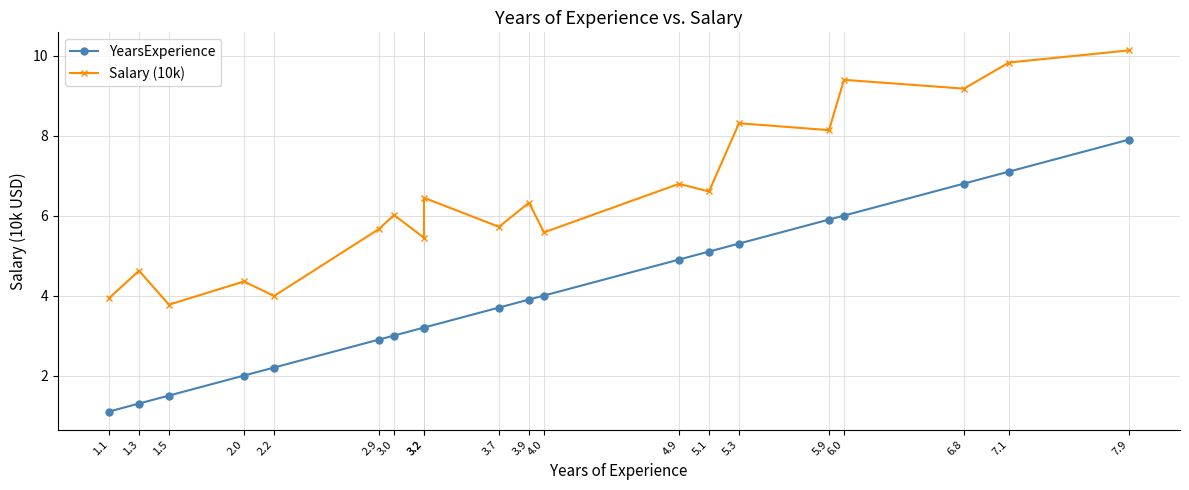

Between 4.0 and 5.3, which is larger?

5.3